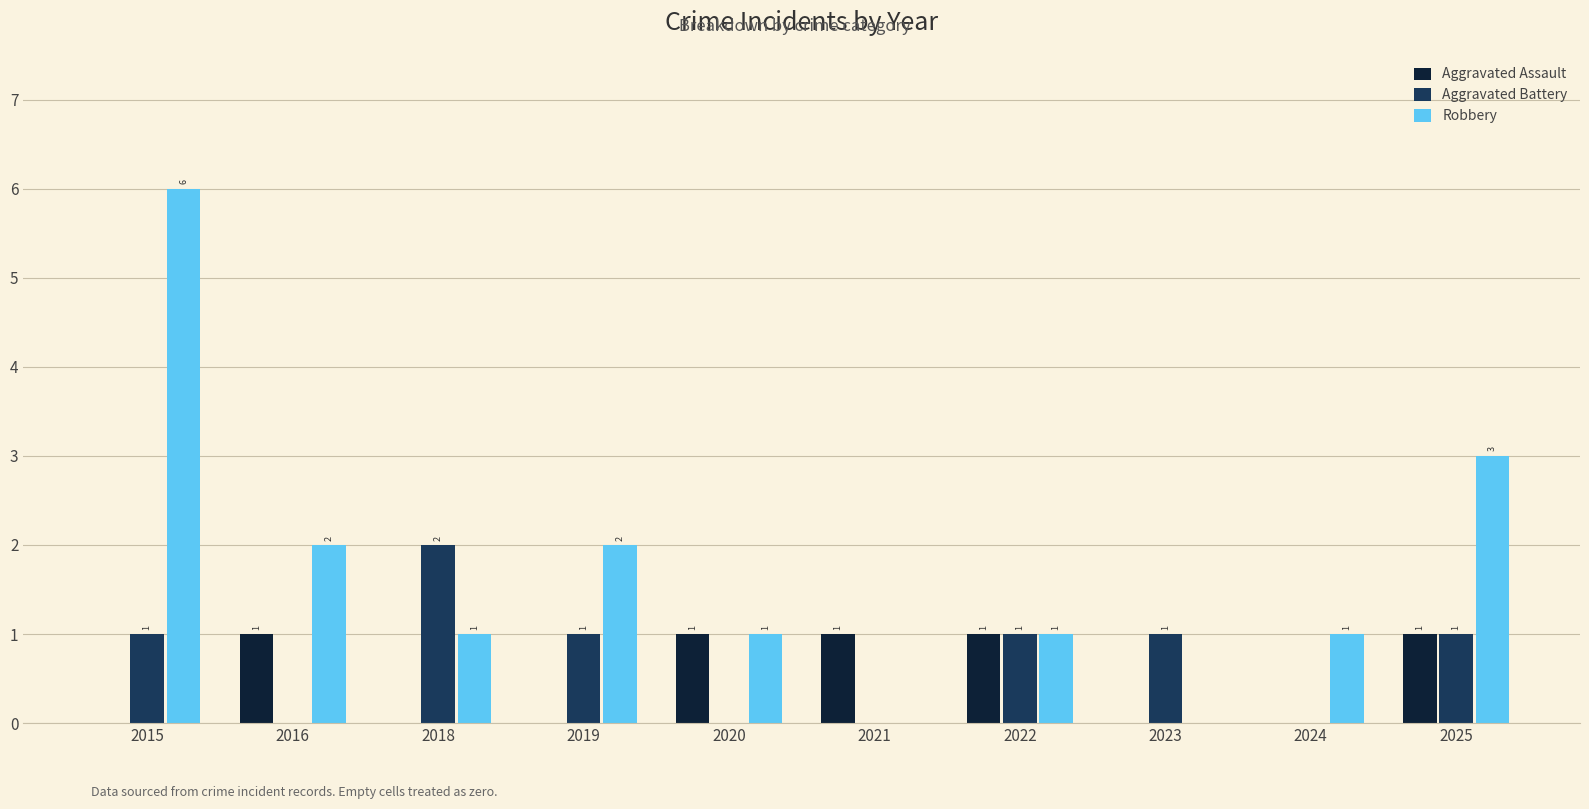

Is the value of Aggravated Battery at 2020 greater than the value of Robbery at 2022?

No